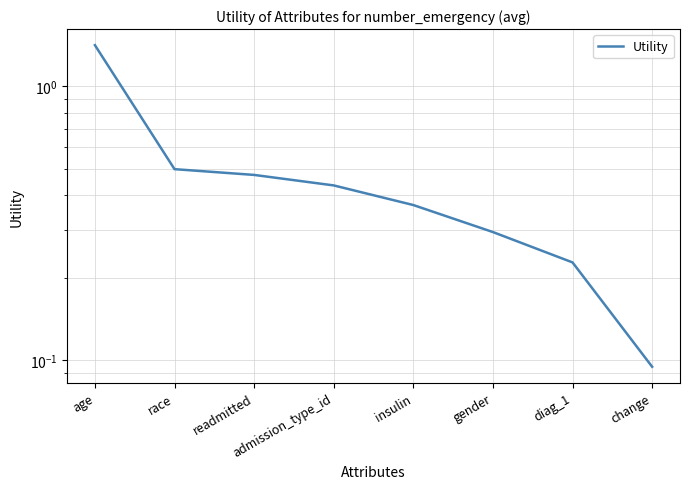

Reading left to right, what are all the values shown in this chart?

1.4	0.5	0.5	0.4	0.4	0.3	0.2	0.1